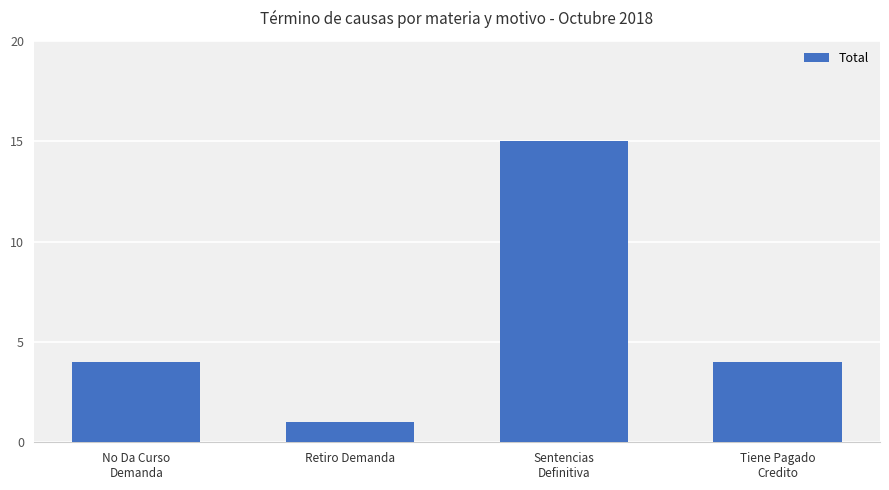

What is the sum of all values?

24